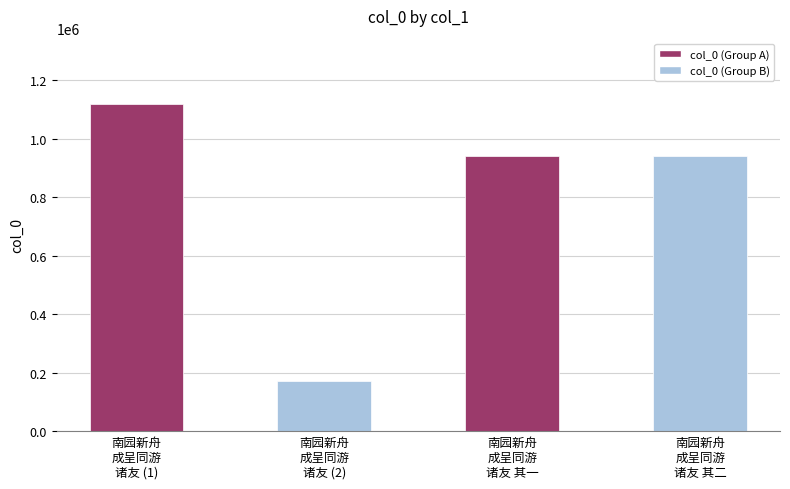

How many values are below 940925?

2